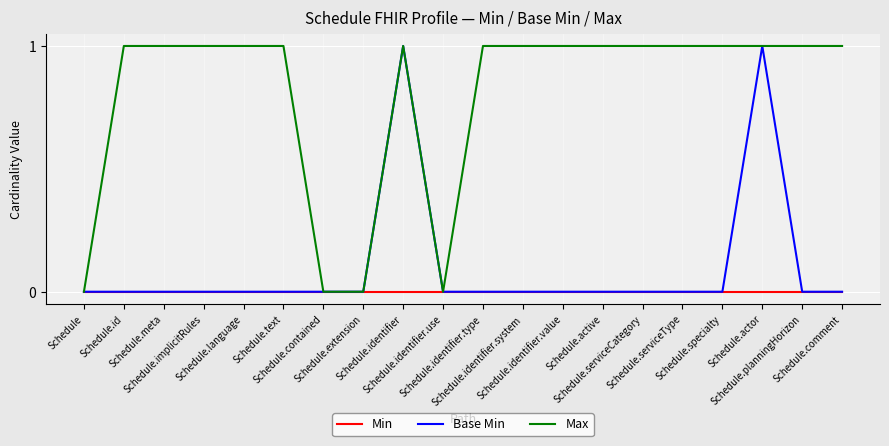

Which series has the largest total across all categories?

Max